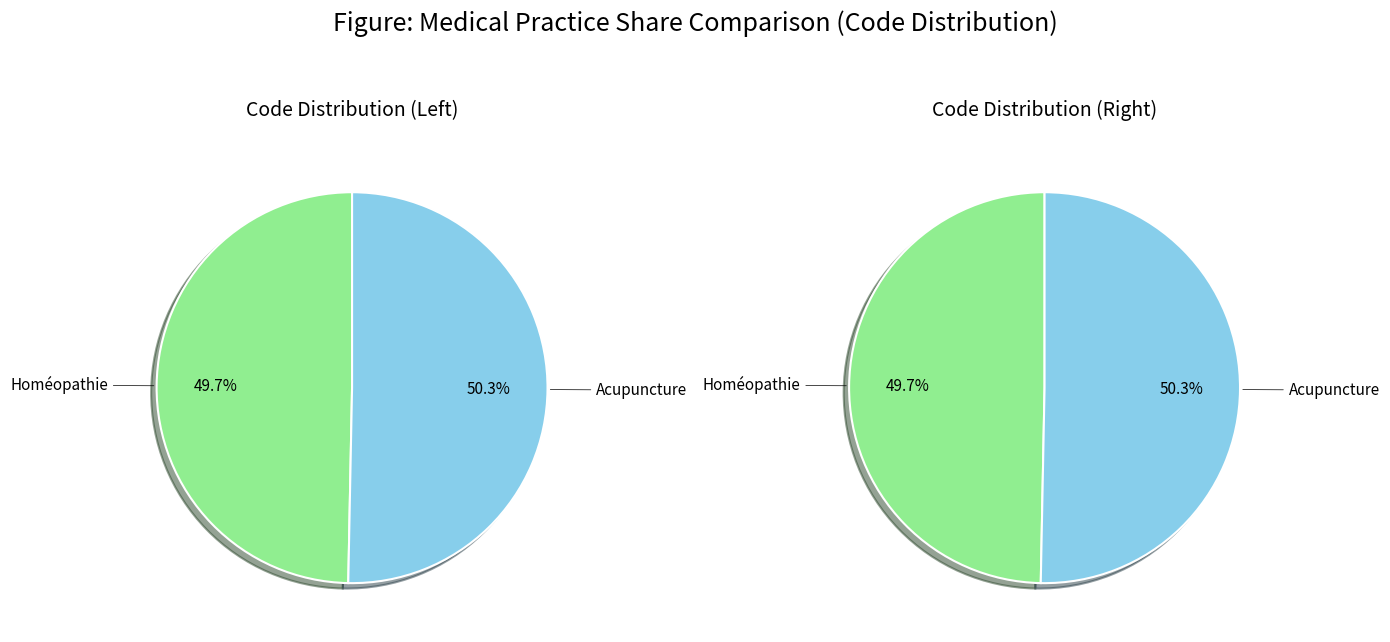

Count the number of slices in the pie.

2